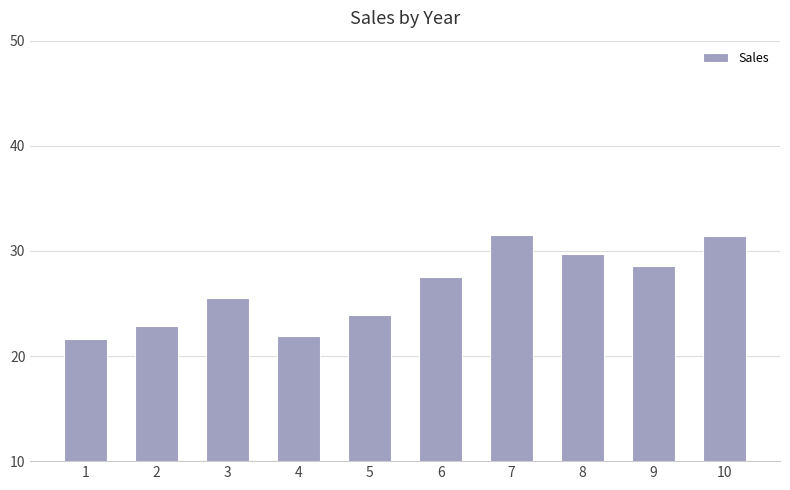

What is the greatest value displayed?

31.5